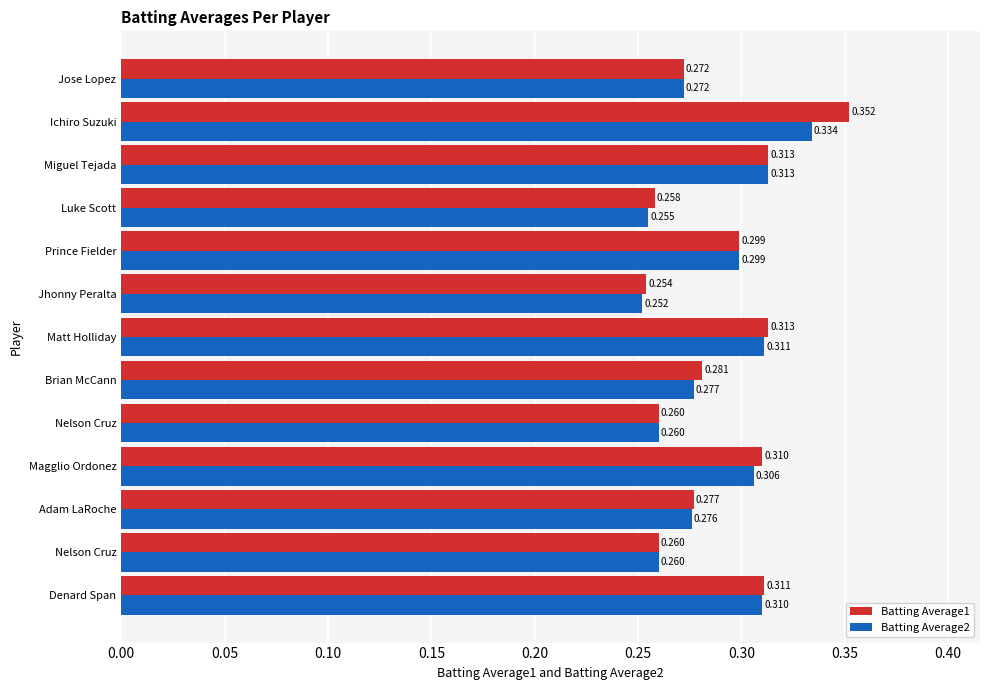

What are all the series names shown in the legend?

Batting Average1, Batting Average2